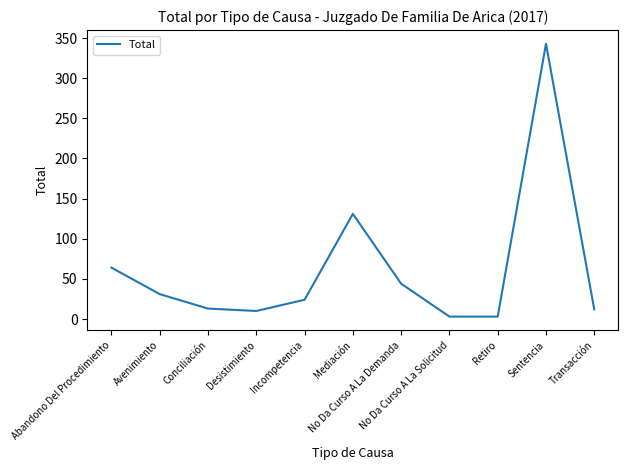

What is the difference between the maximum and minimum values?

340